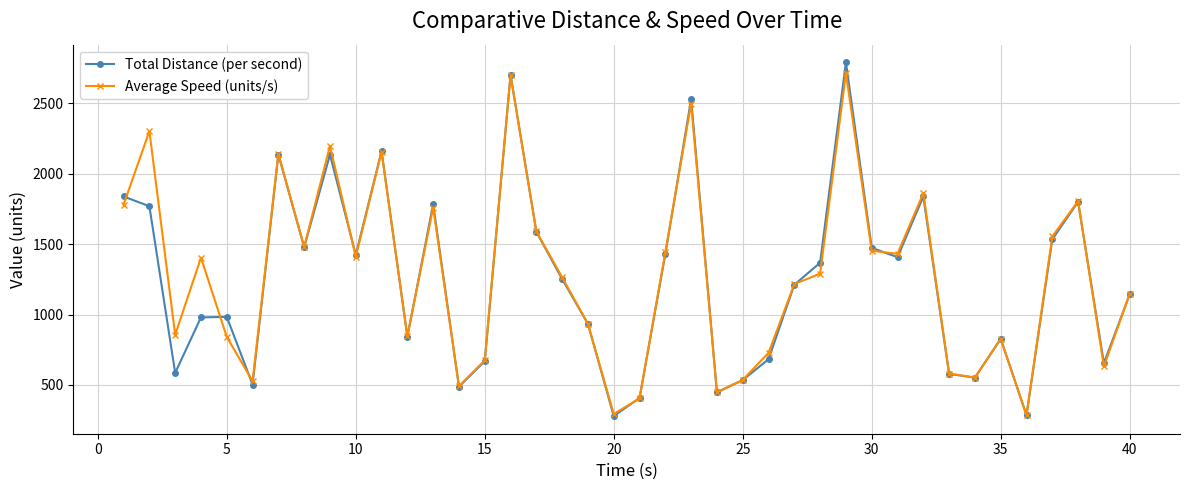

True or false: Average Speed (units/s) has more than 0 interior local peaks.

True